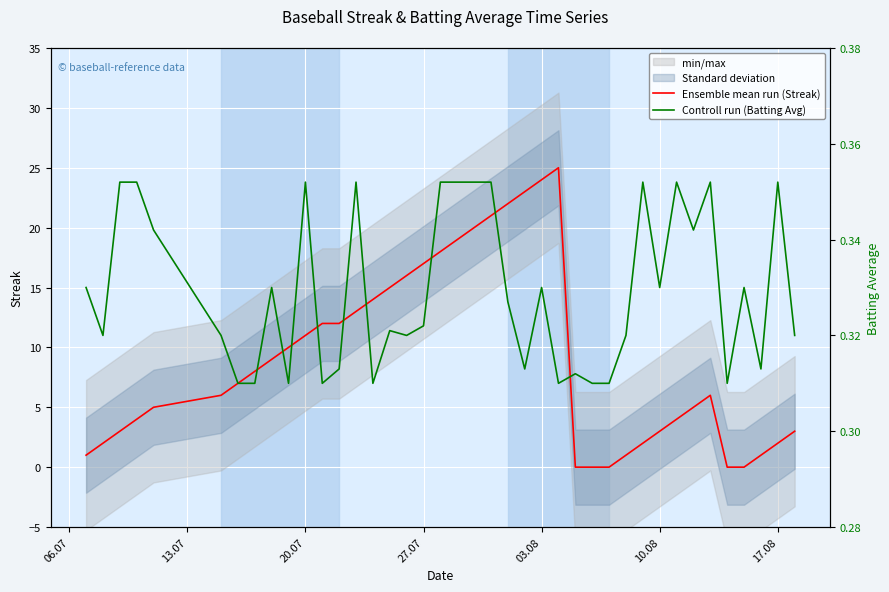

Which series has the largest range (max minus min)?

Ensemble mean run (Streak)